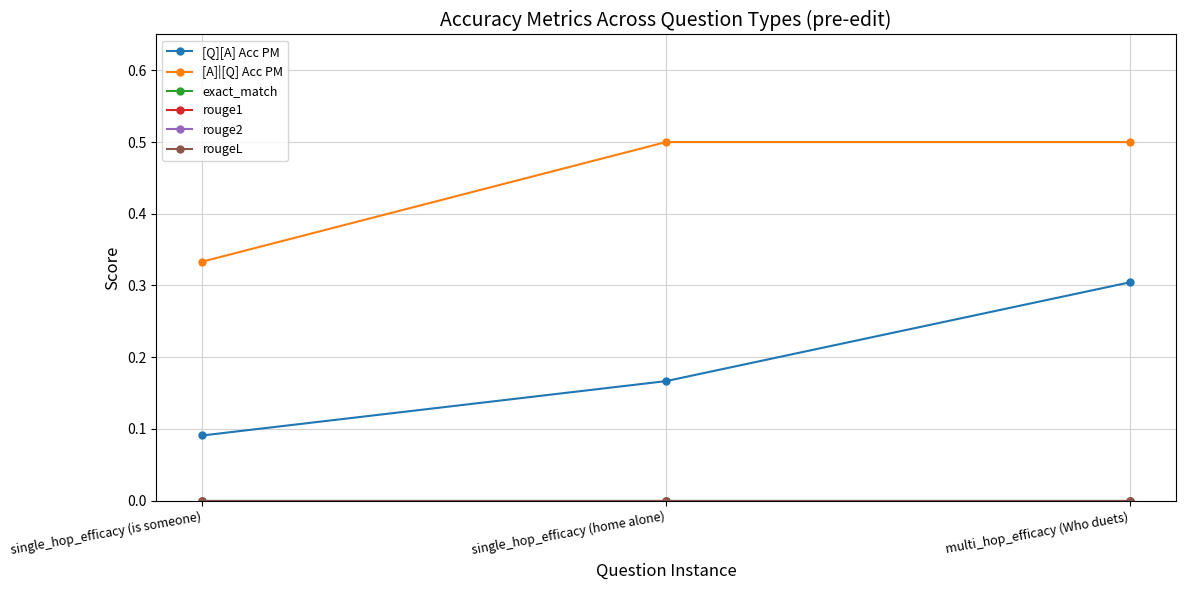

The value of [A]|[Q] Acc PM at single_hop_efficacy (home alone) is 0.5. True or false?

True